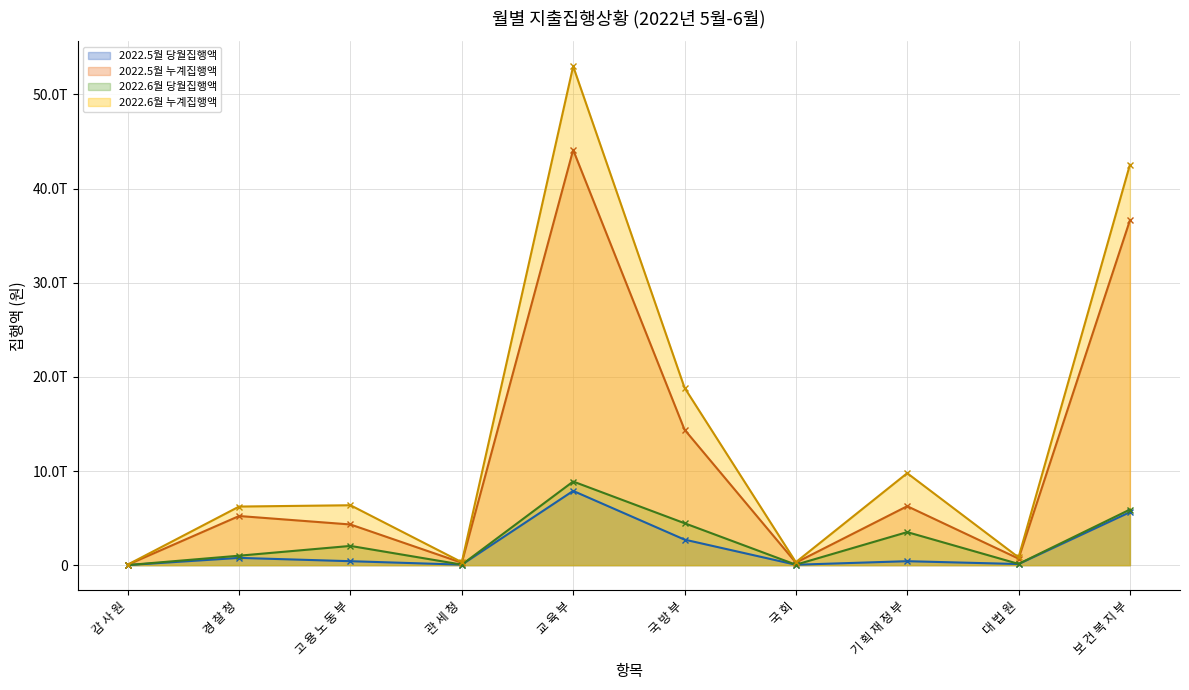

True or false: 2022.5월 누계집행액 and 2022.6월 당월집행액 cross at least once.

False